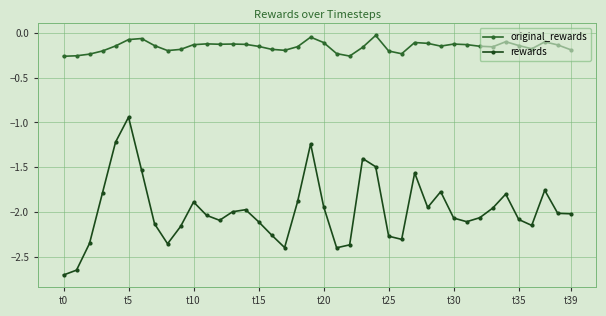

True or false: original_rewards and rewards intersect in this chart.

False